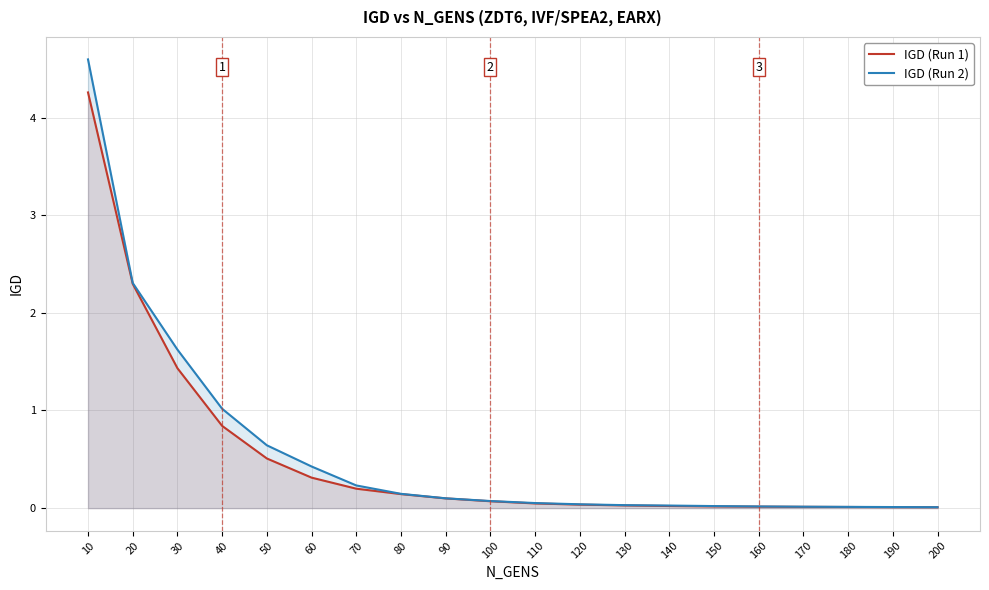

Is the value of IGD (Run 1) at 200 greater than the value of IGD (Run 2) at 130?

No